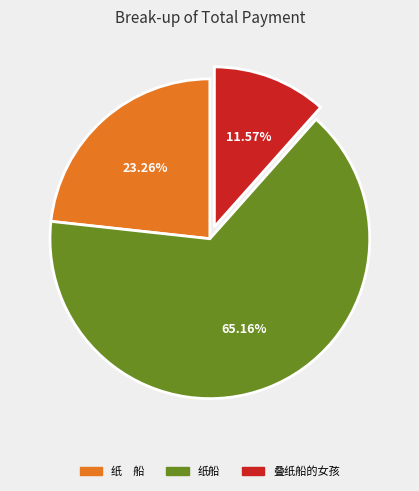

Rank the categories by value from highest to lowest.

纸船, 纸 船, 叠纸船的女孩